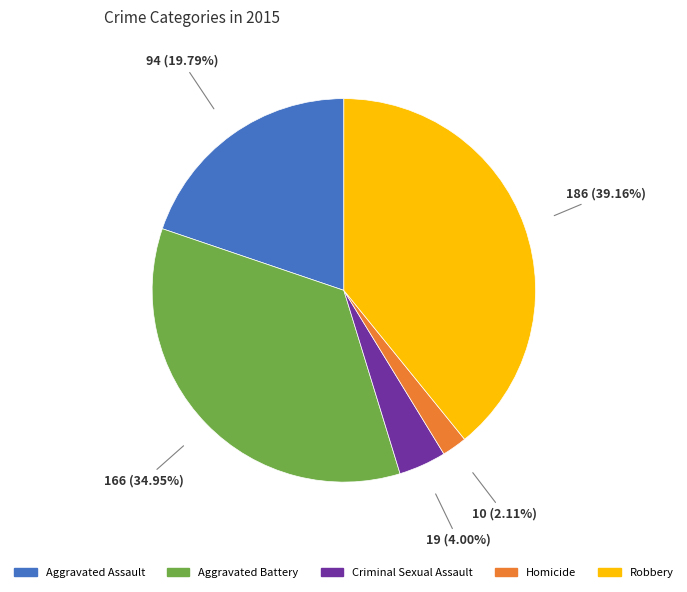

Is it true that Homicide is 2% of the pie?

True